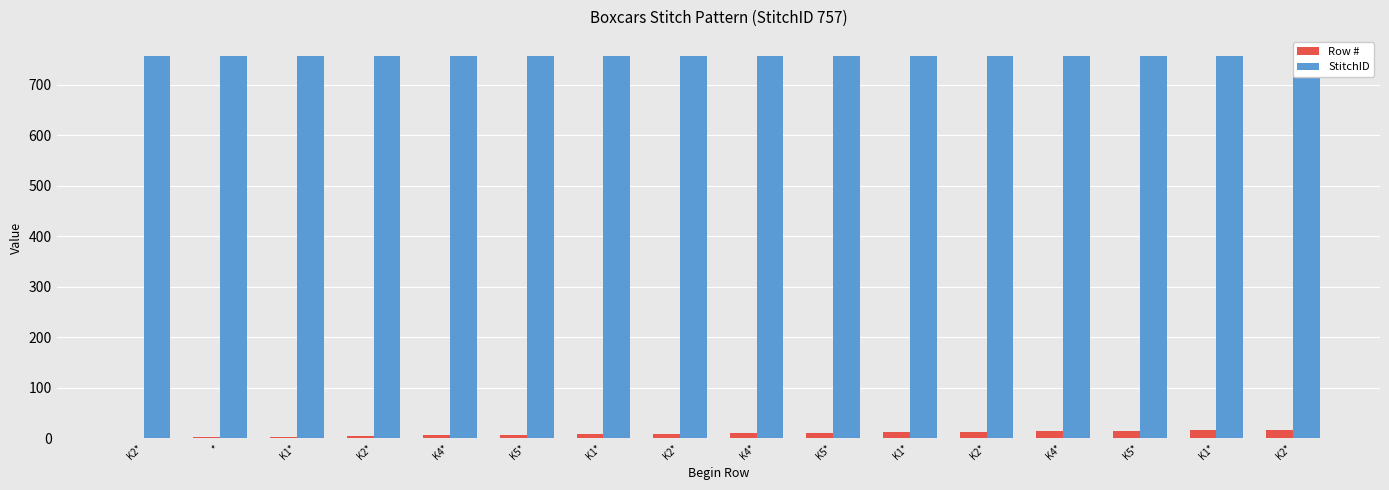

What is the spread (max minus min) of values at K4*?

752